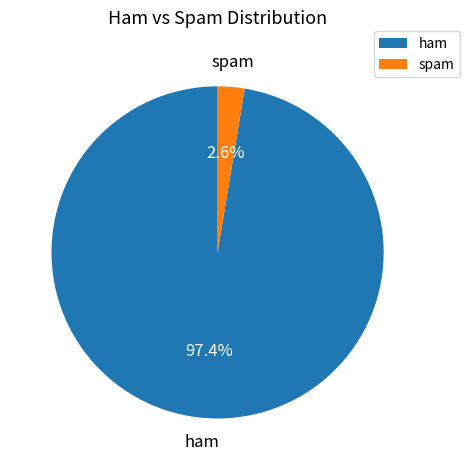

Is the sum of ham and spam greater than half?

Yes